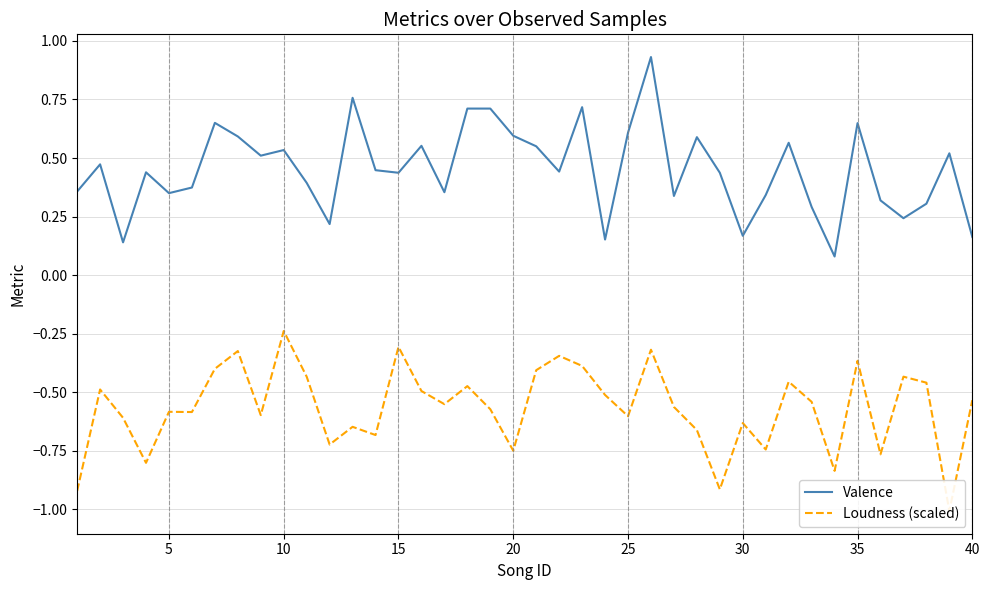

What is the difference between the maximum and minimum values in the Loudness (scaled) series?

0.8